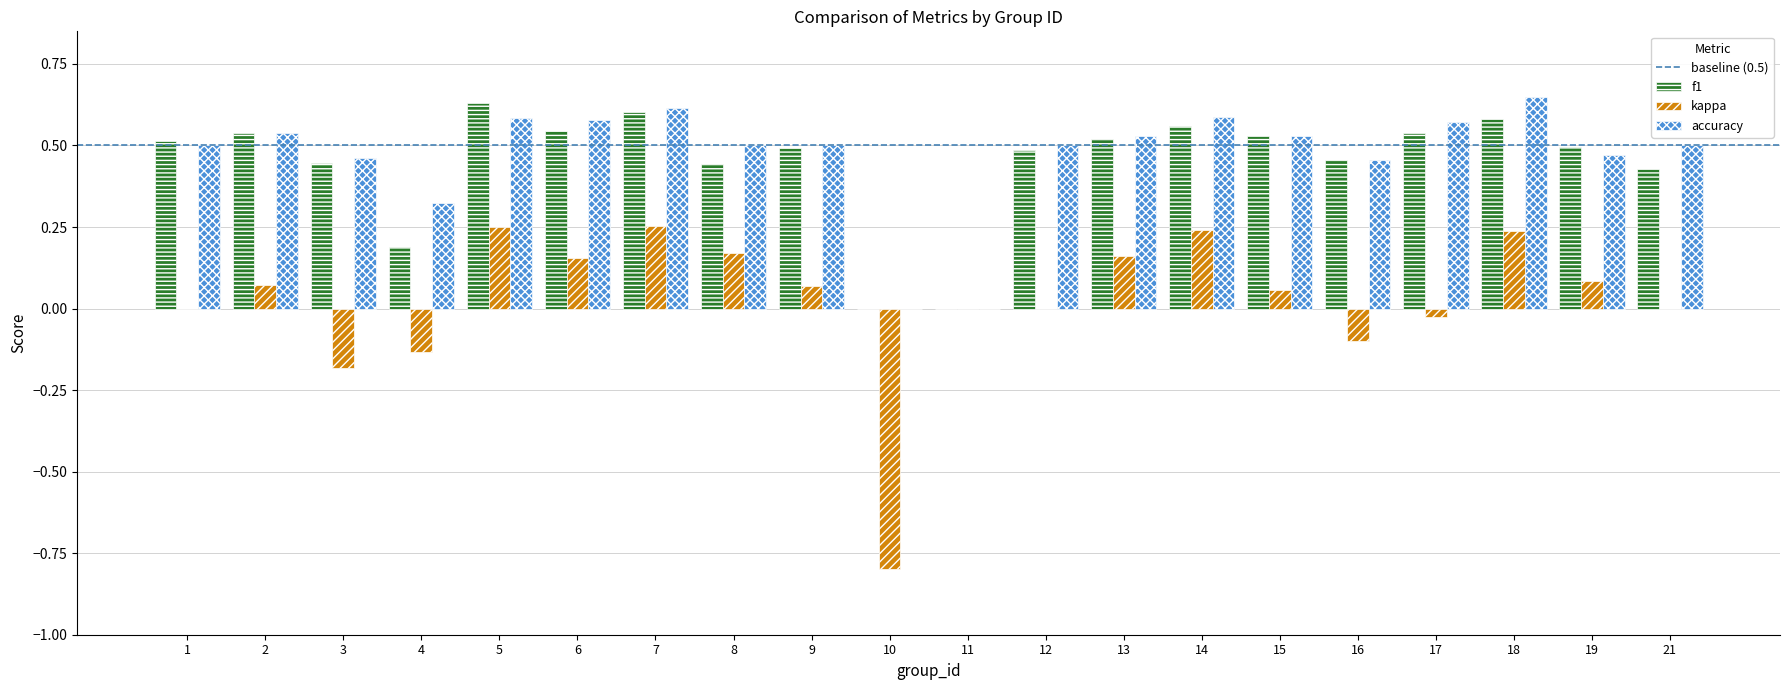

Which category has the highest value in the f1 series?

5